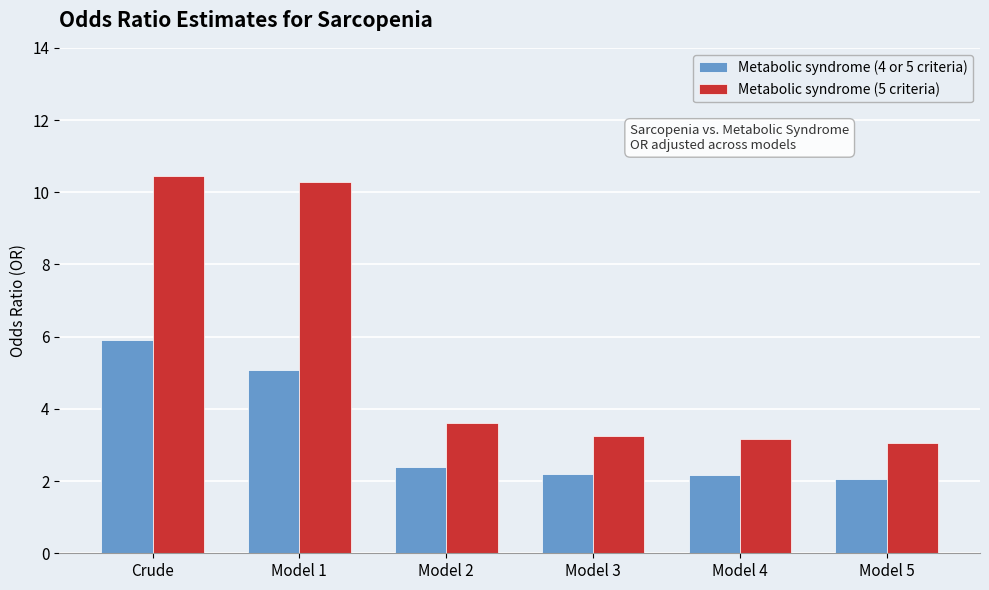

At which label does Metabolic syndrome (5 criteria) reach its peak?

Crude